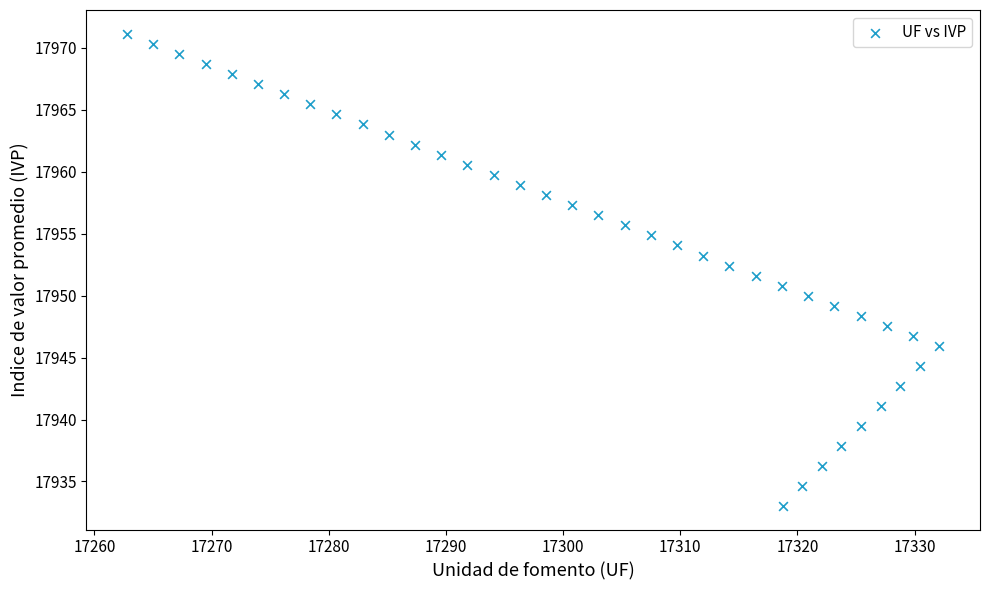

What is the range of X values (max minus min)?

69.3